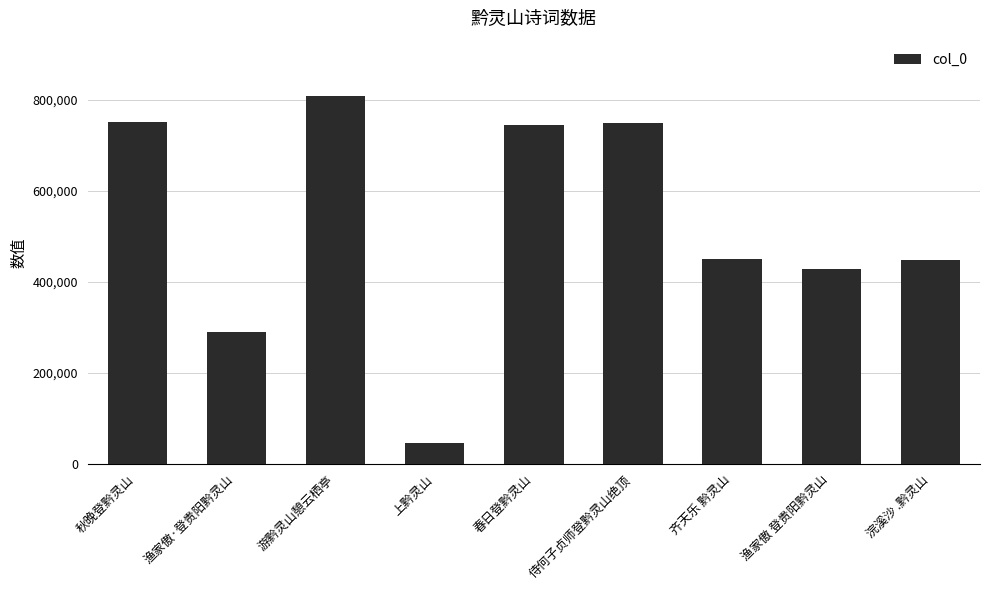

How many categories are shown in the chart?

9